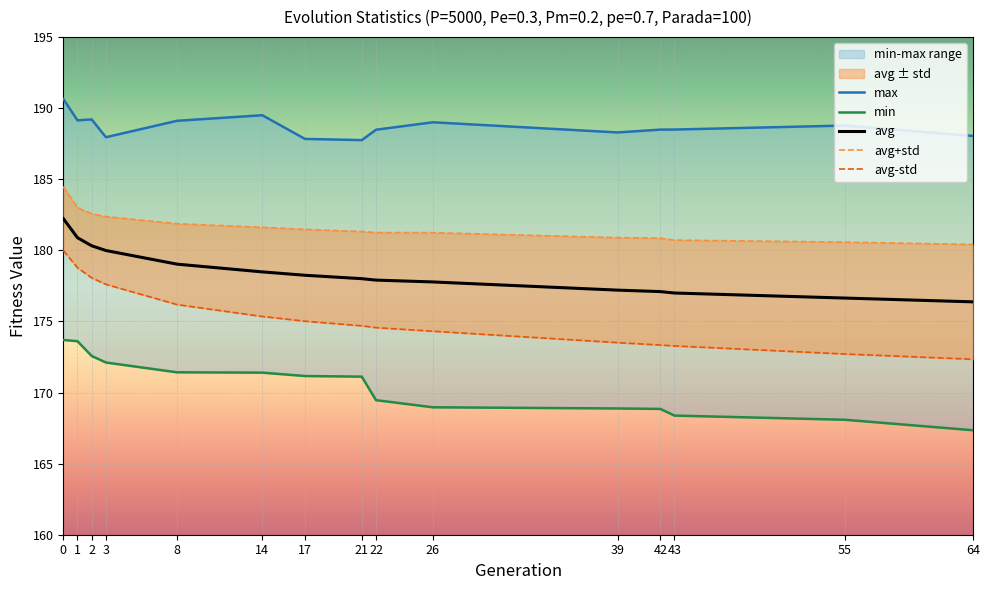

True or false: max has a value of 79.2 at 22.

False